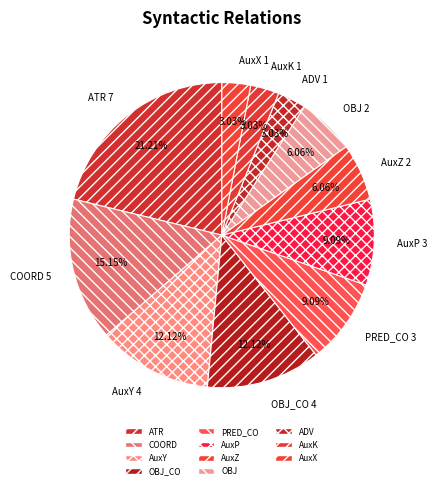

How many segments does this pie chart have?

11